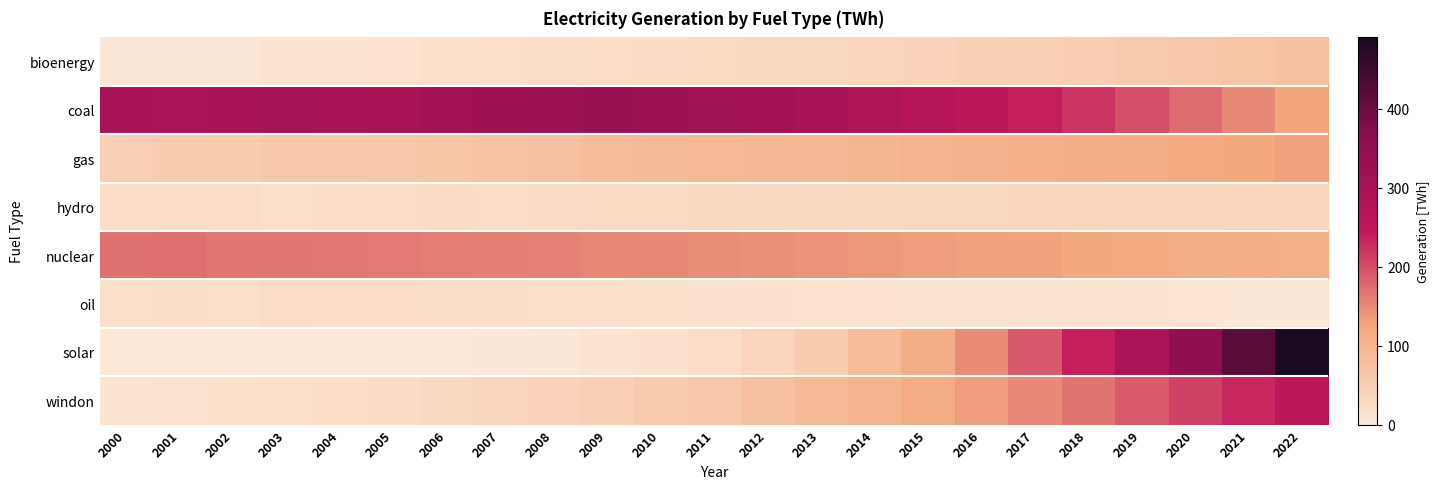

Rank the series by their maximum value, from highest to lowest.

solar, coal, windon, nuclear, gas, bioenergy, hydro, oil